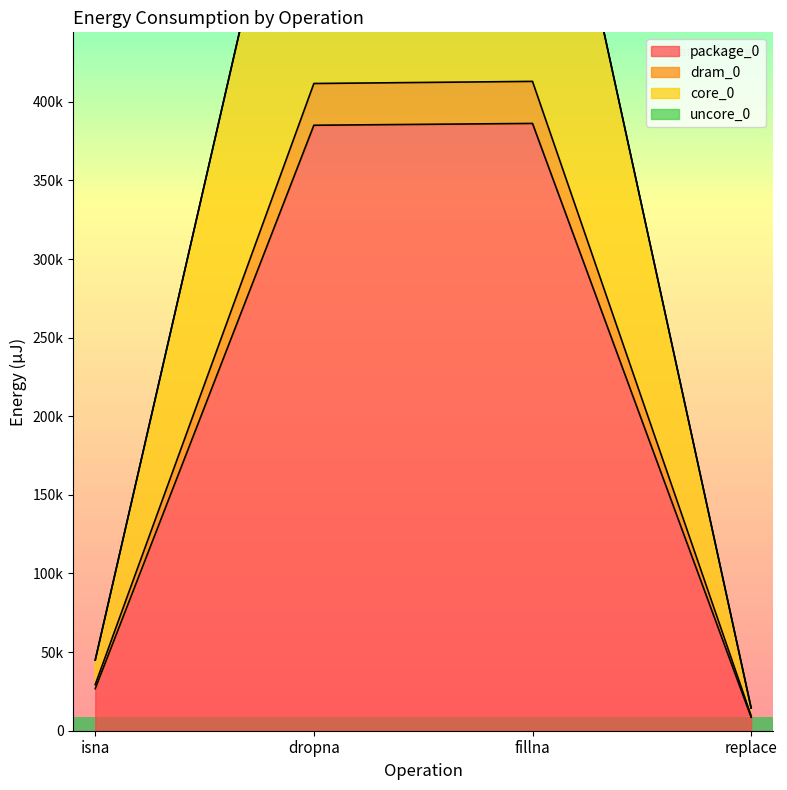

What is the average value of the core_0 series?

340652